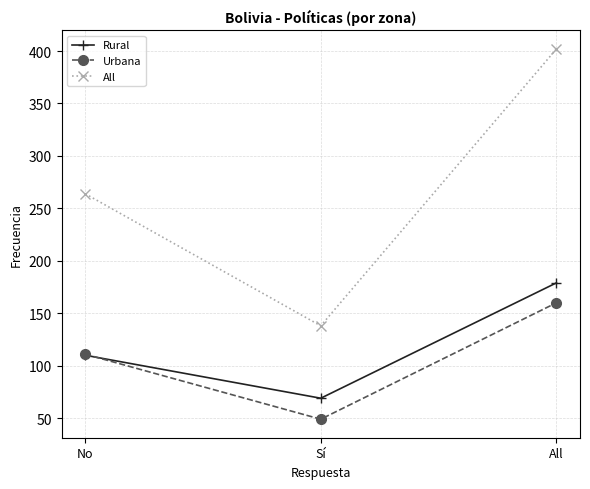

Count the number of categories in the chart.

3